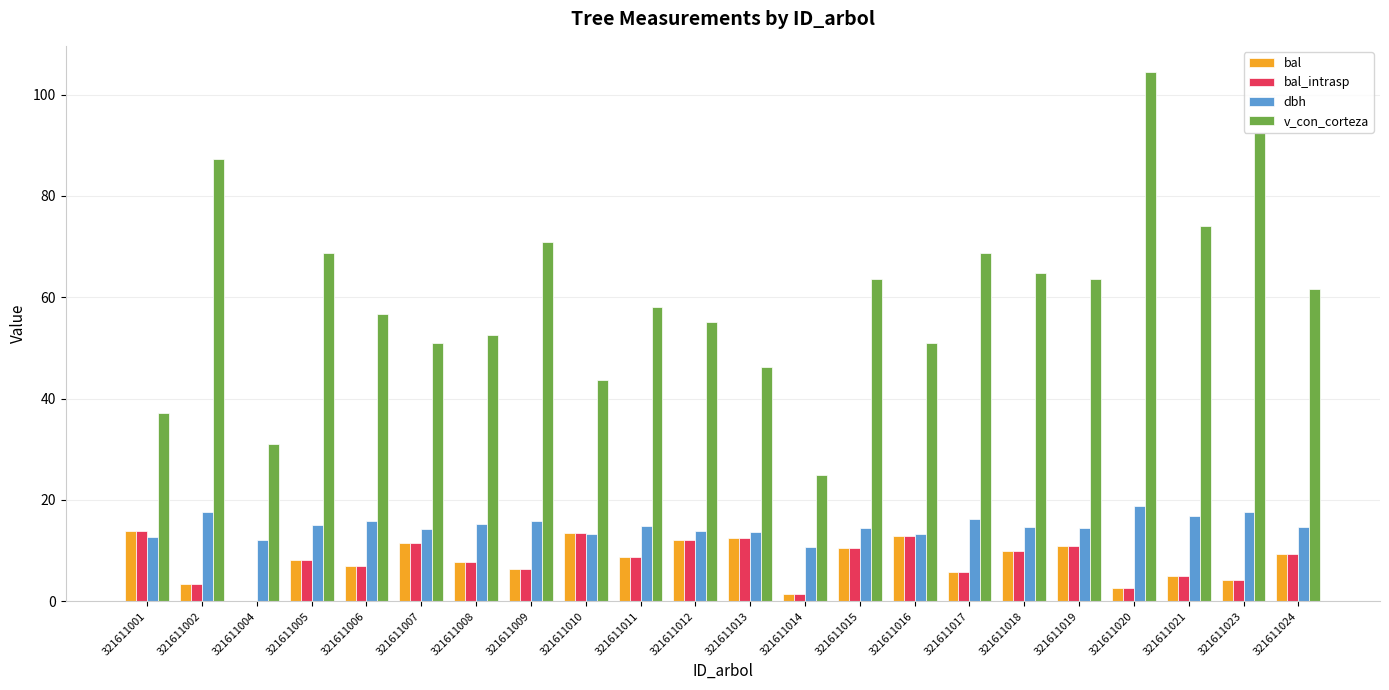

What is the sum of all bal_intrasp values?

177.9